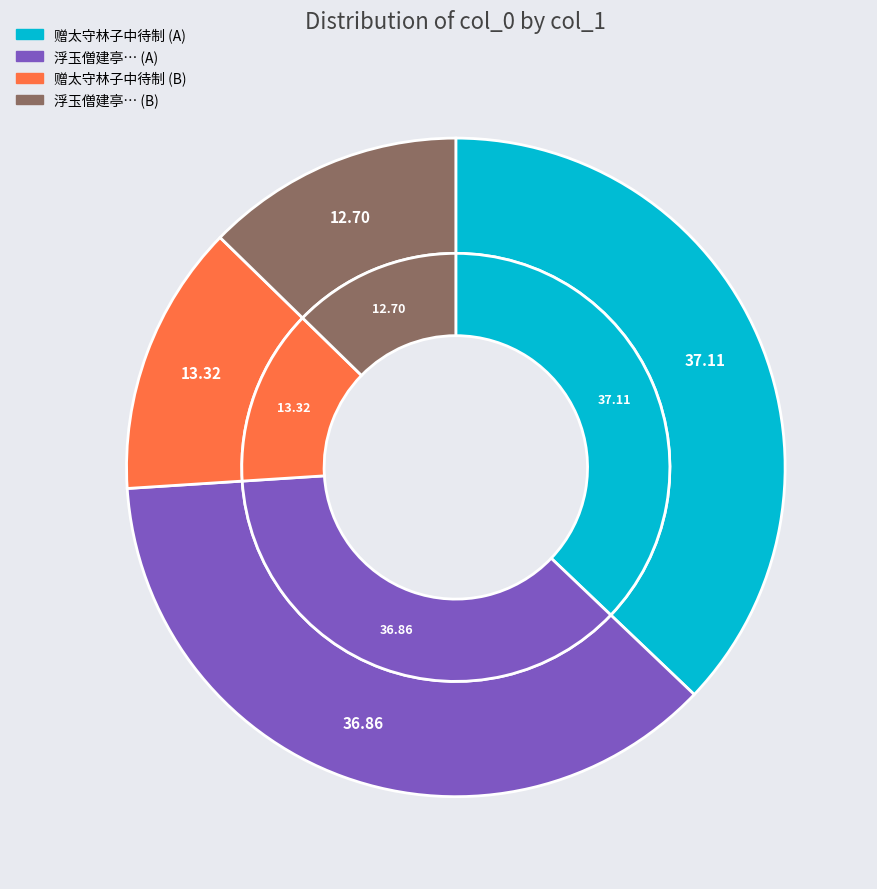

To the nearest percent, what portion does 赠太守林子中待制 (1053342) represent?

37%